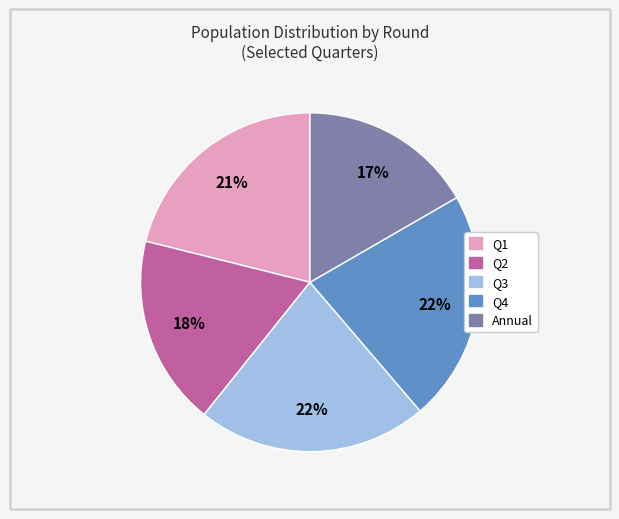

How many segments does this pie chart have?

5